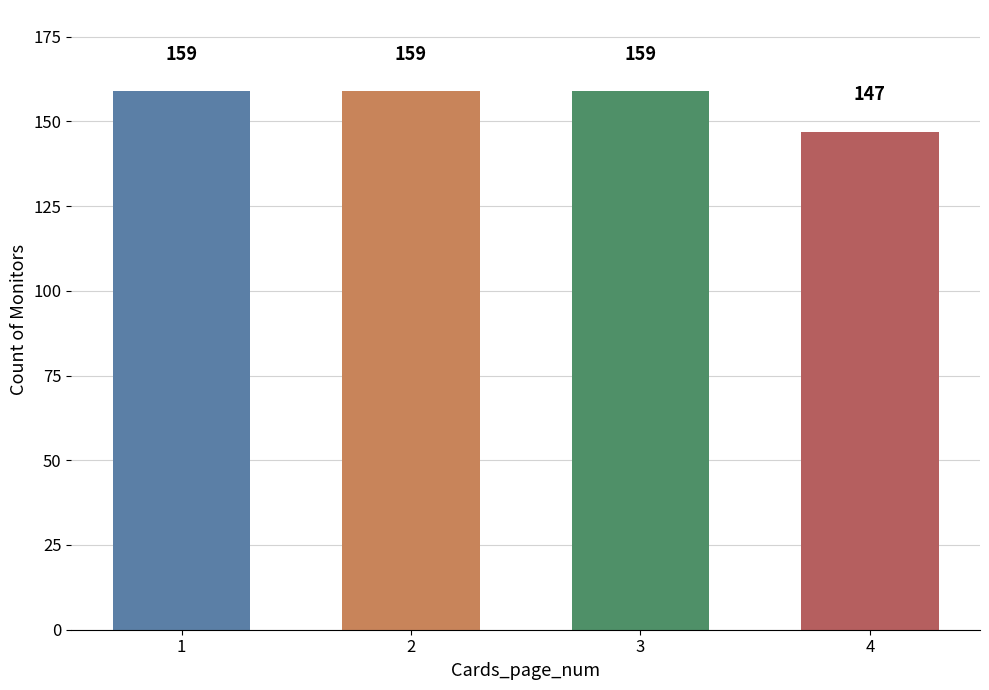

The chart shows a value of 271 at 1. True or false?

False